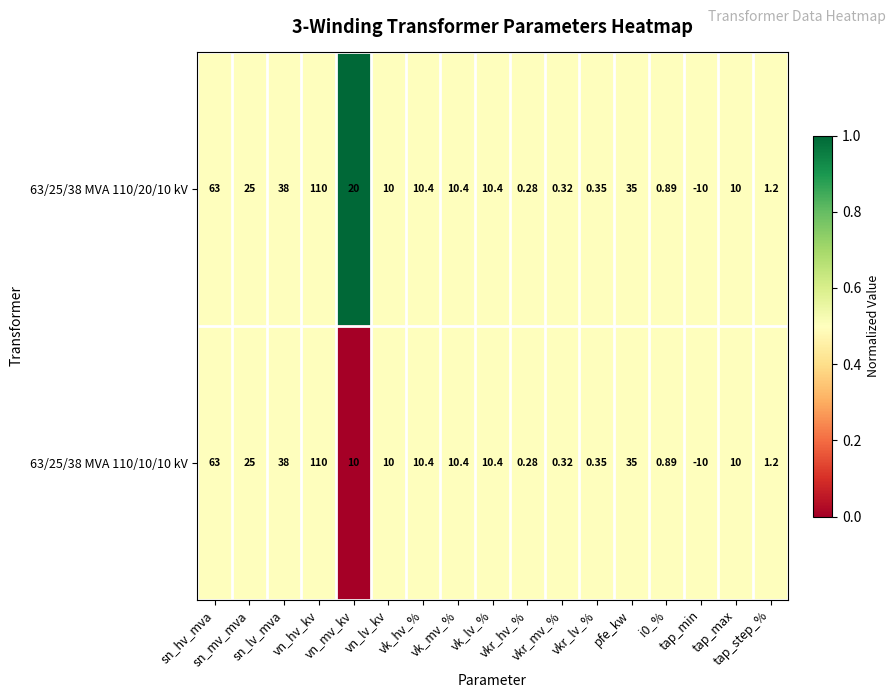

Which series has the largest total across all categories?

63/25/38 MVA 110/20/10 kV